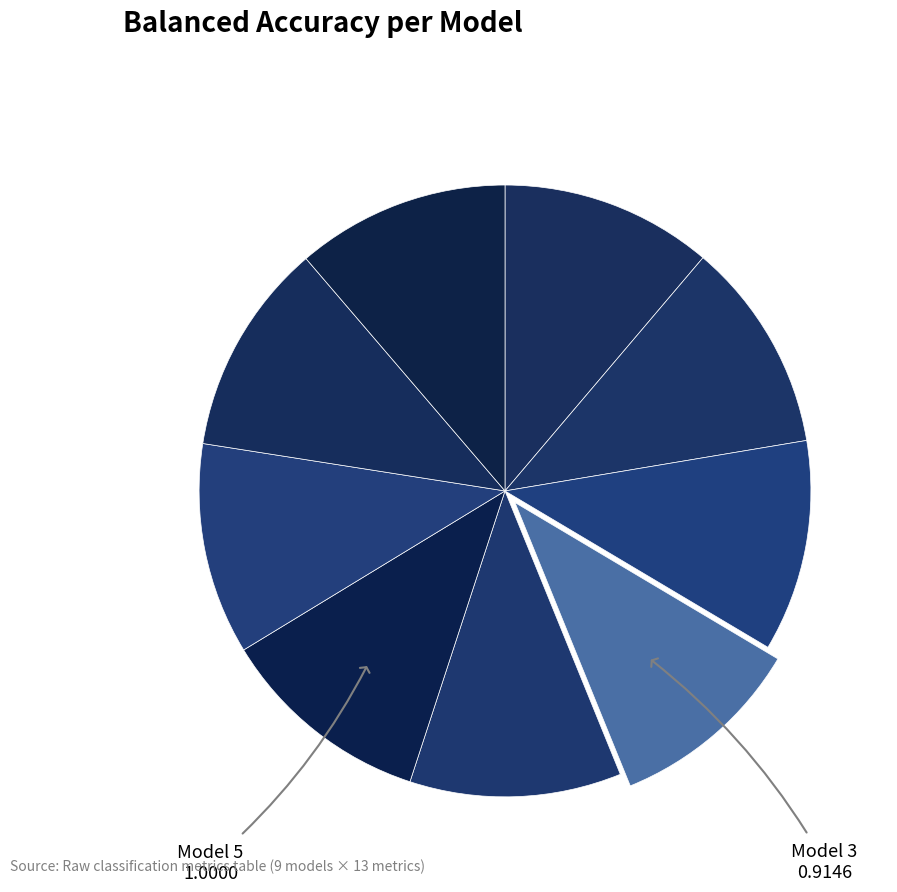

What is the smallest slice in the pie chart?

3